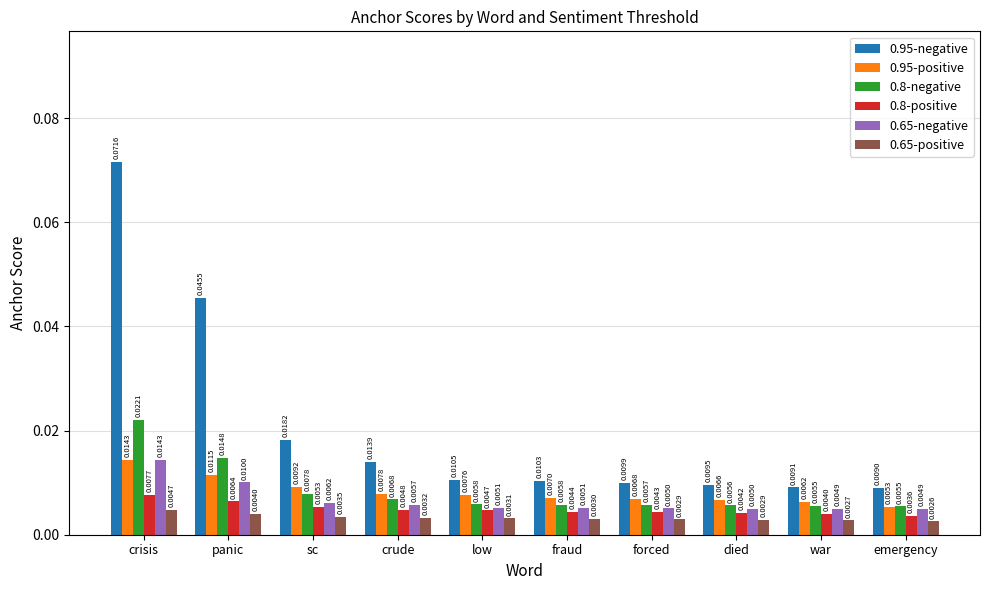

At which label is 0.95-negative closest to 0?

emergency